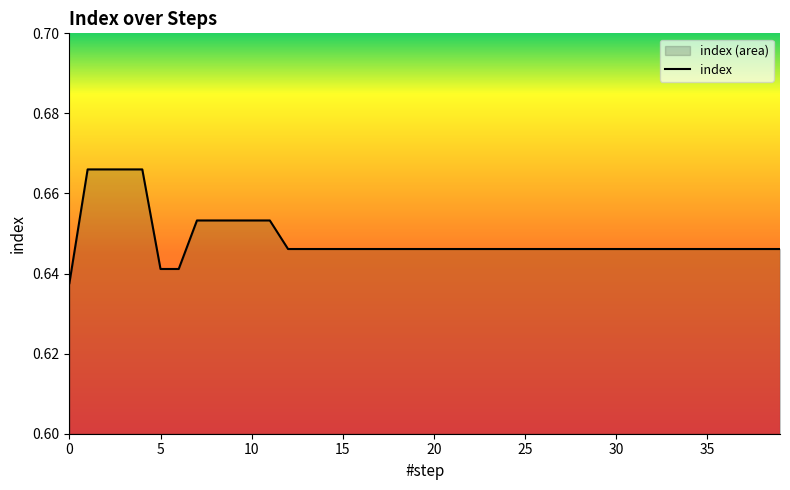

Count the number of categories in the chart.

40